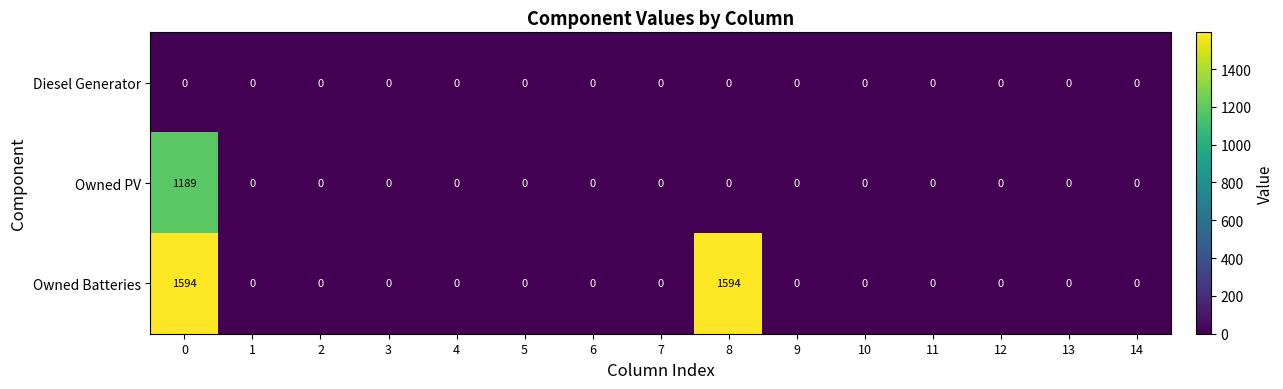

What is the difference between the maximum and second lowest values in the Owned Batteries series?

1594